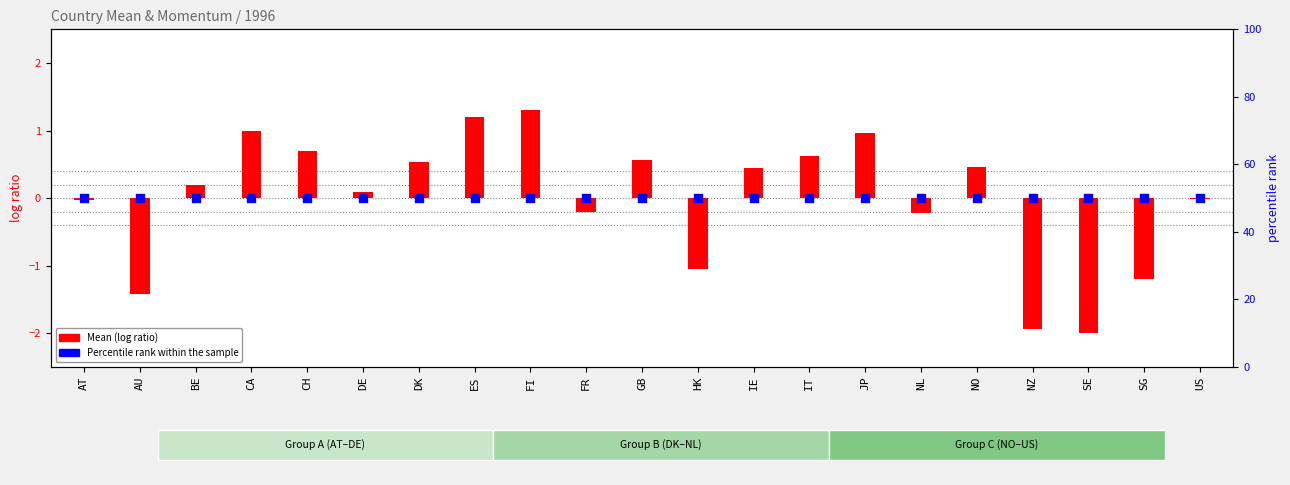

What are all the series names shown in the legend?

Mean (log ratio), Percentile rank within the sample